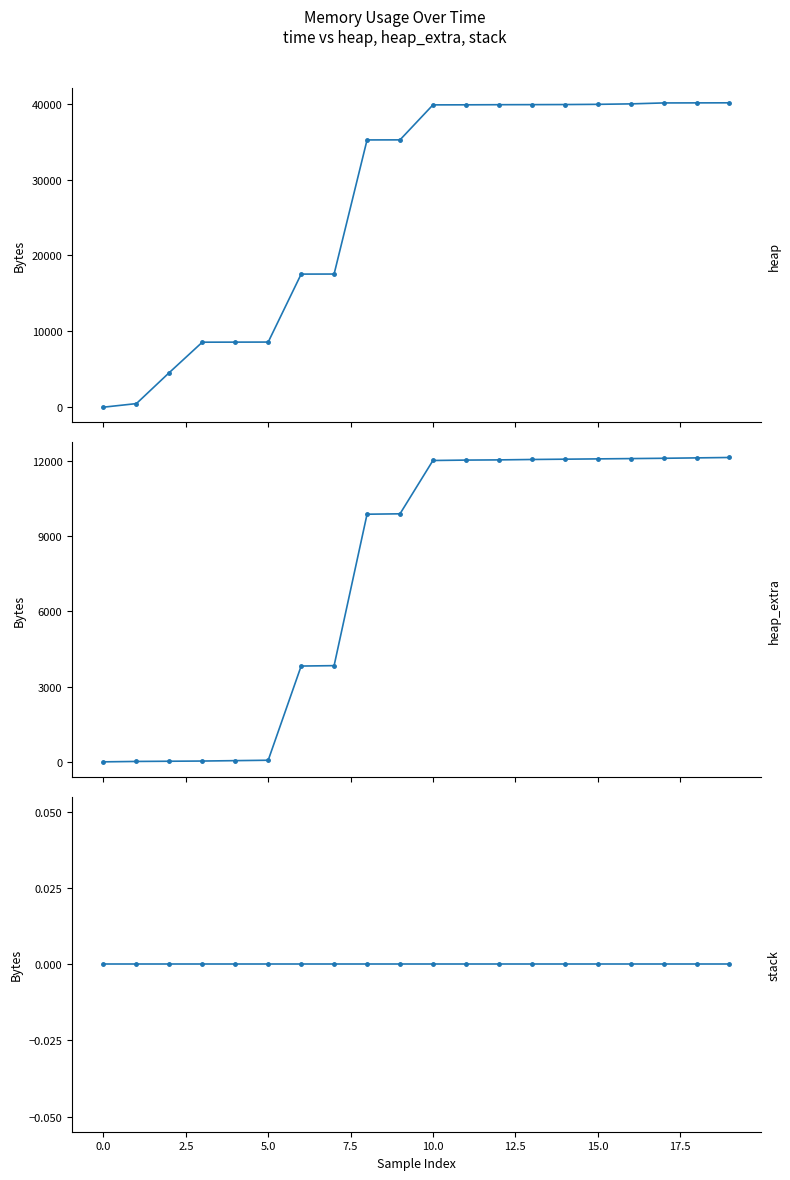

Which has a higher value, 17 or −2.5?

17